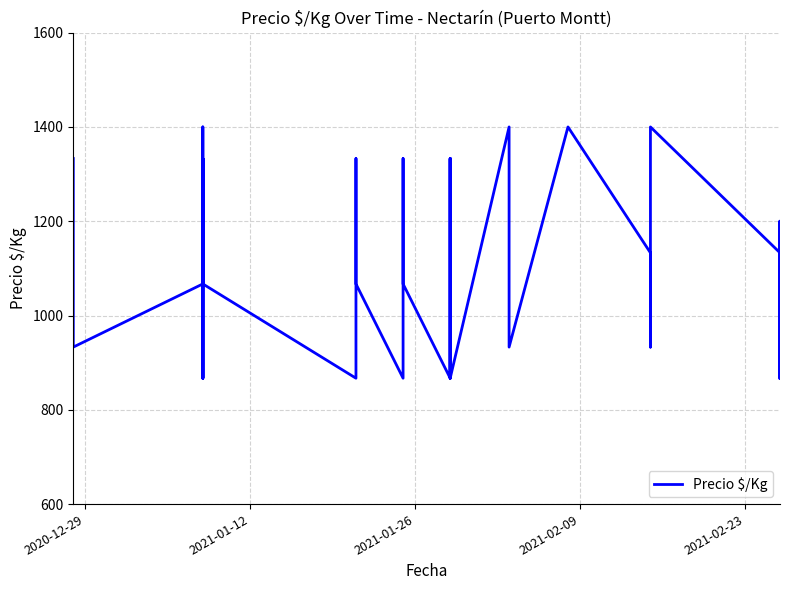

Reading left to right, extract all data points from this chart.

1333	1133	933	1067	1400	1067	867	1333	1067	867	1333	1067	867	1333	1067	867	1333	1067	867	1333	1067	867	1333	1067	867	1400	1133	933	1400	1133	933	1400	1133	933	1200	1000	867	1200	1000	867